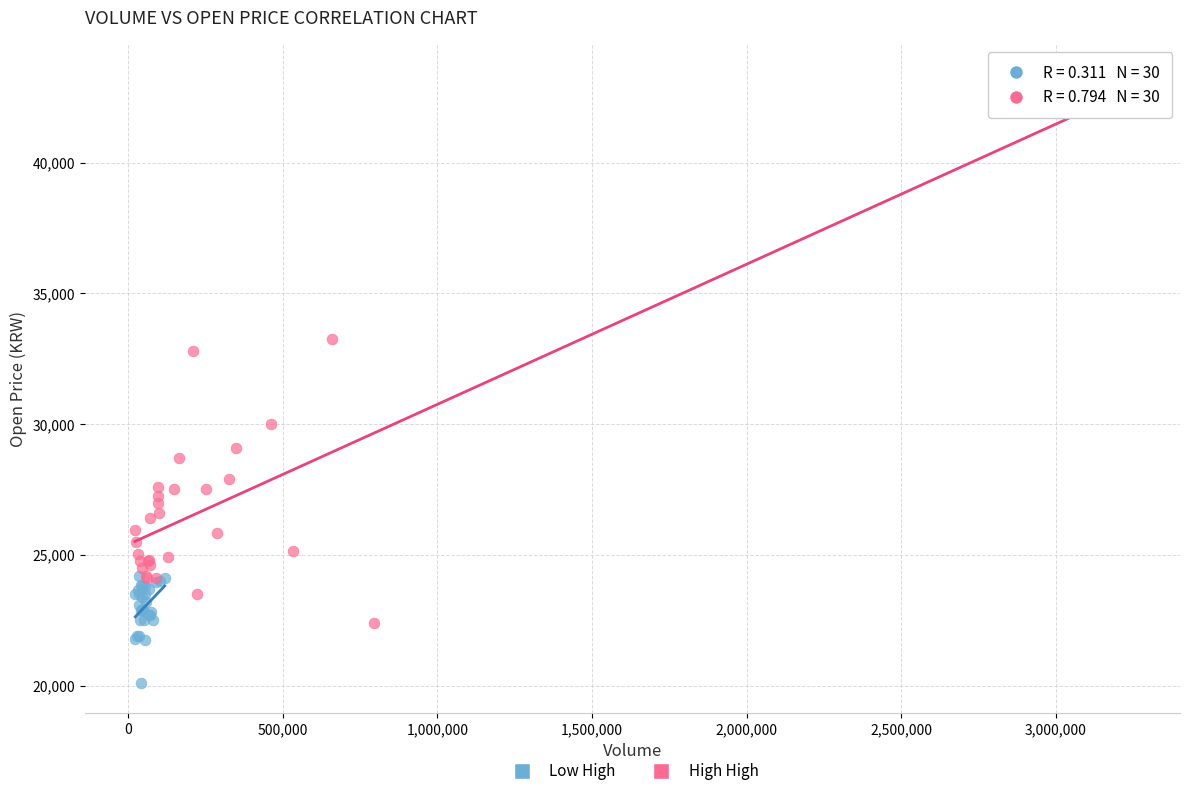

Which series has the widest spread of Y values?

High High